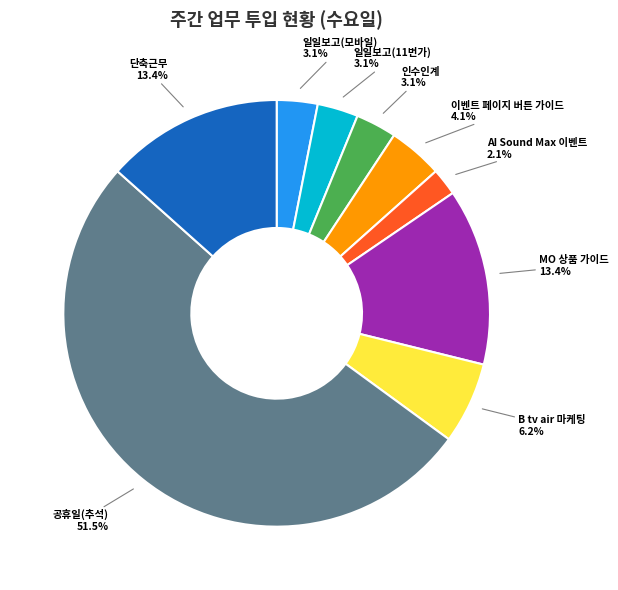

Is the sum of 이벤트 페이지 버튼 가이드 and AI Sound Max 이벤트 greater than half?

No